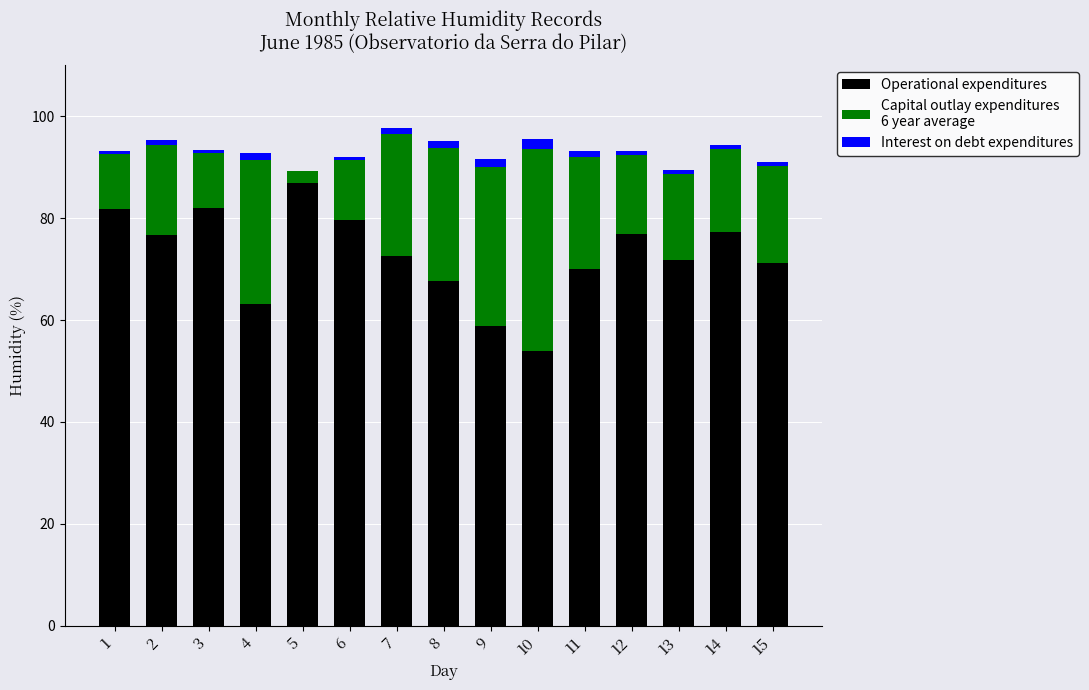

The Interest on debt expenditures series shows 0.8 at 14. True or false?

True